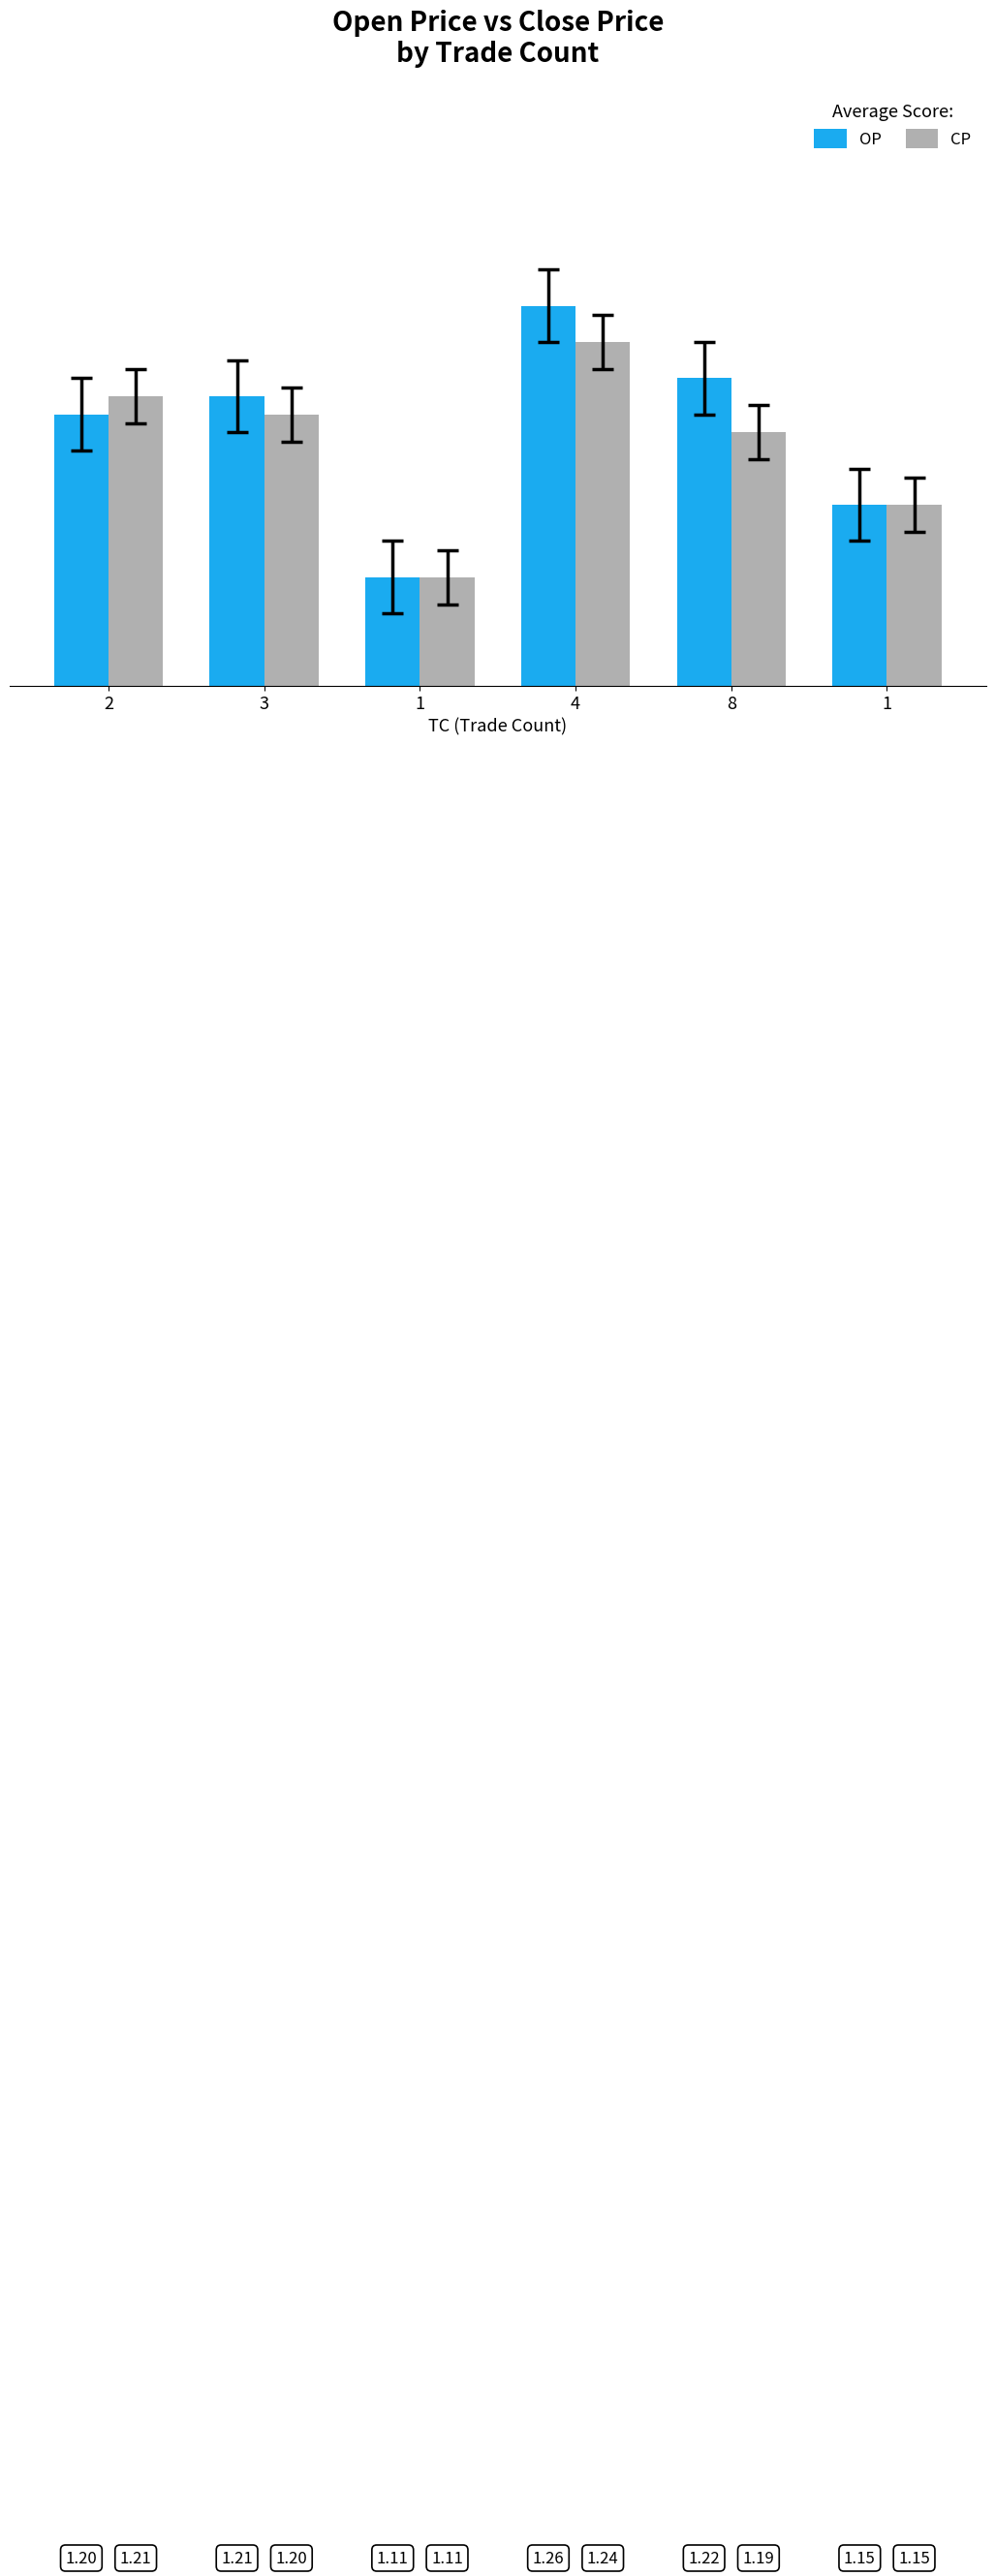

Reading right to left, what are all the values shown in this chart?

OP: 1=1.1	8=1.2	4=1.3	1=1.1	3=1.2	2=1.2
CP: 1=1.1	8=1.2	4=1.2	1=1.1	3=1.2	2=1.2